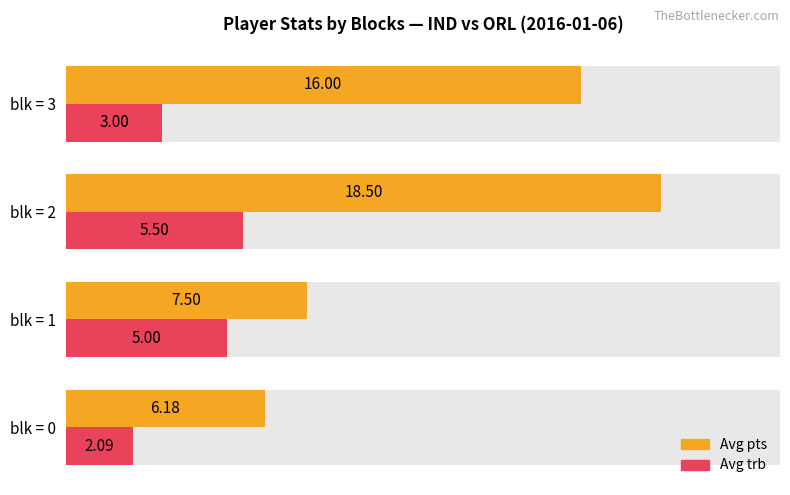

What are all the series names shown in the legend?

Avg pts, Avg trb